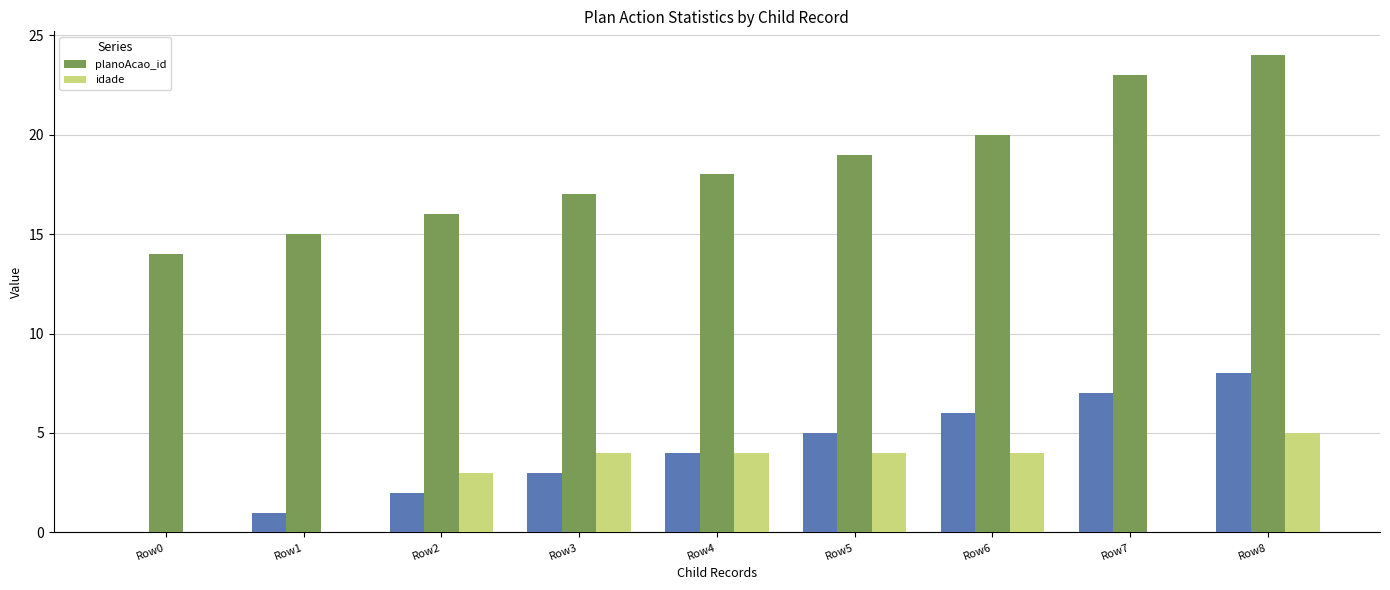

The planoAcao_id series shows 23 at Row7. True or false?

True